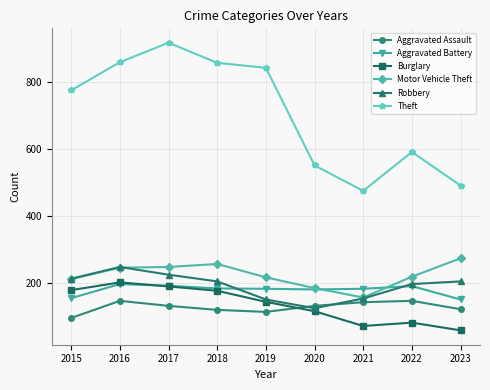

The Theft series shows 590 at 2022. True or false?

True